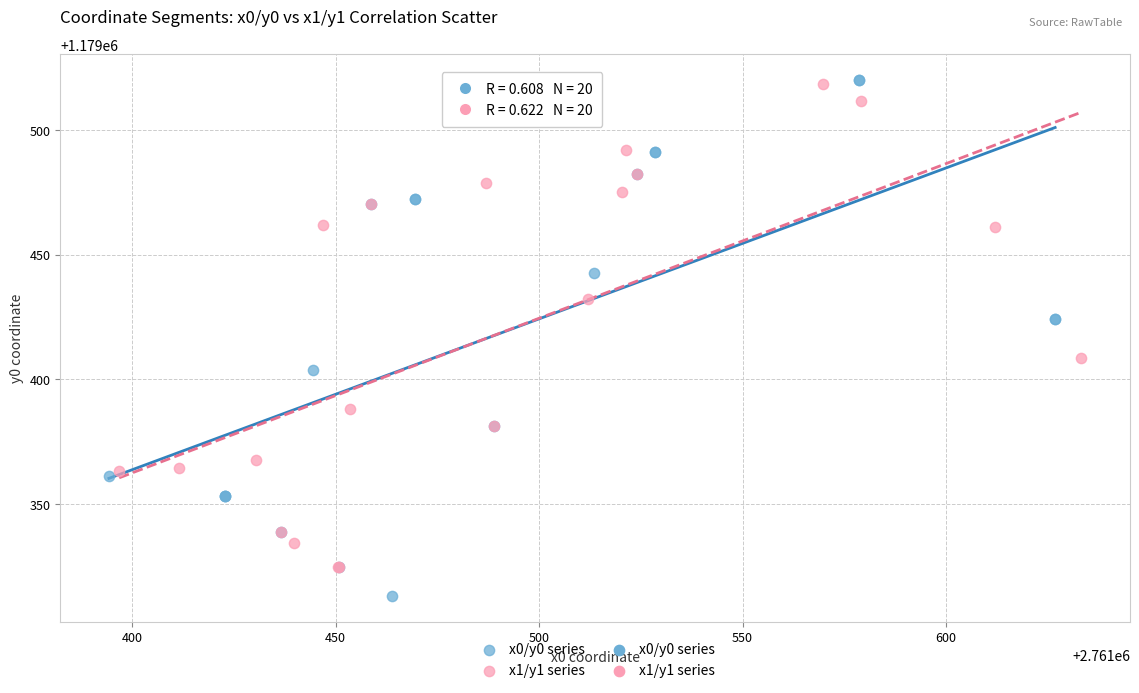

Which series contains the lowest Y value?

x0/y0 series